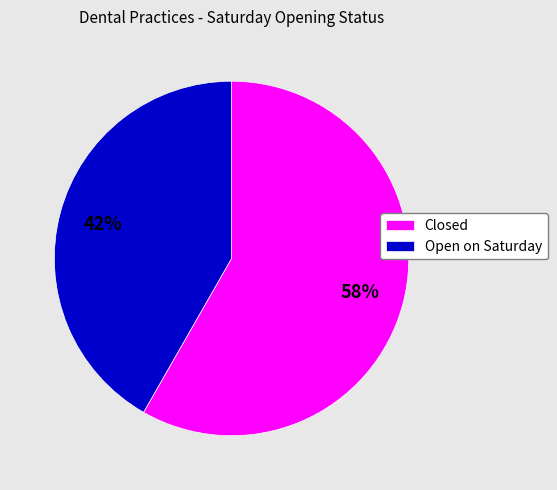

Which slice is the largest?

Closed